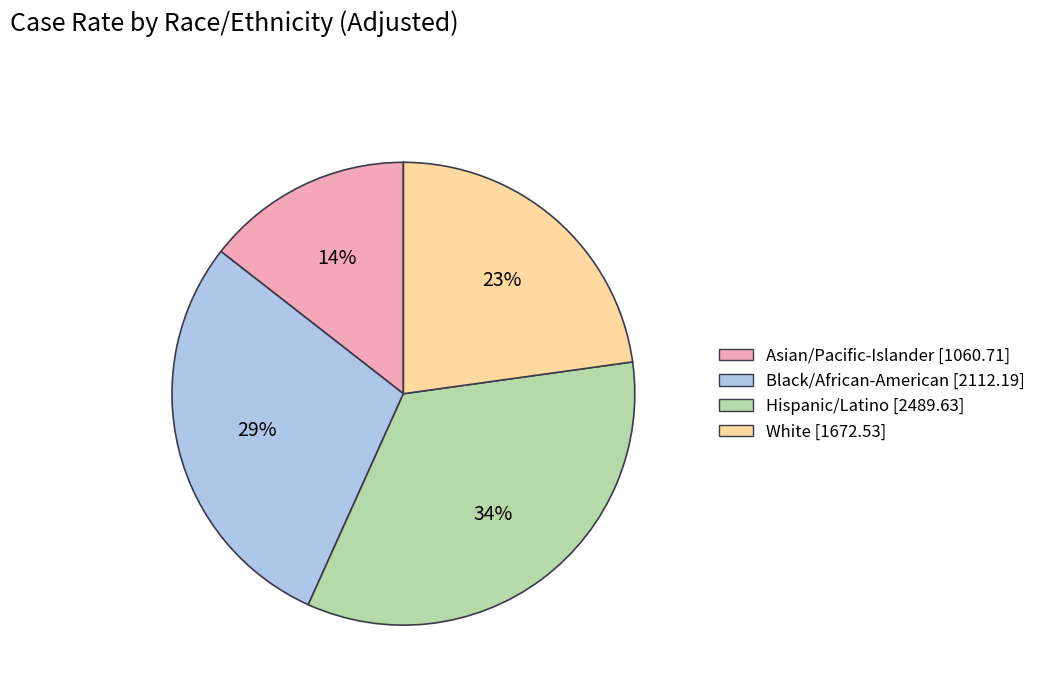

To the nearest percent, what portion does Asian/Pacific-Islander represent?

14%